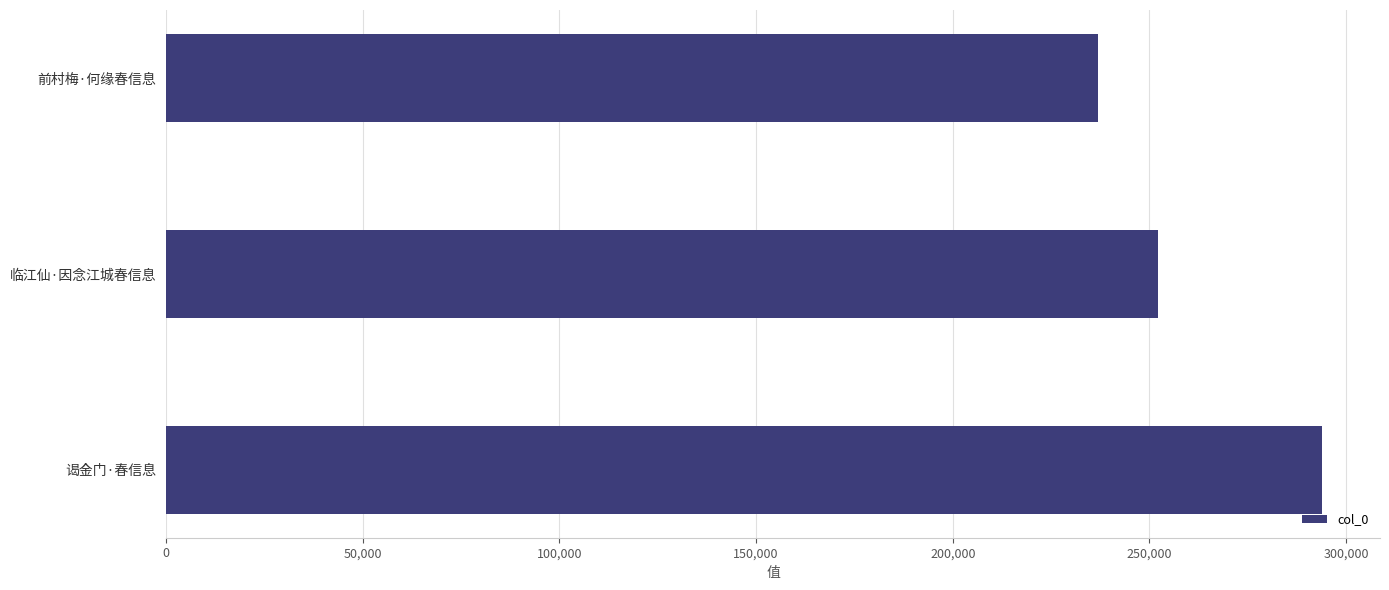

List the labels in order of value, largest first.

谒金门·春信息, 临江仙·因念江城春信息, 前村梅·何缘春信息